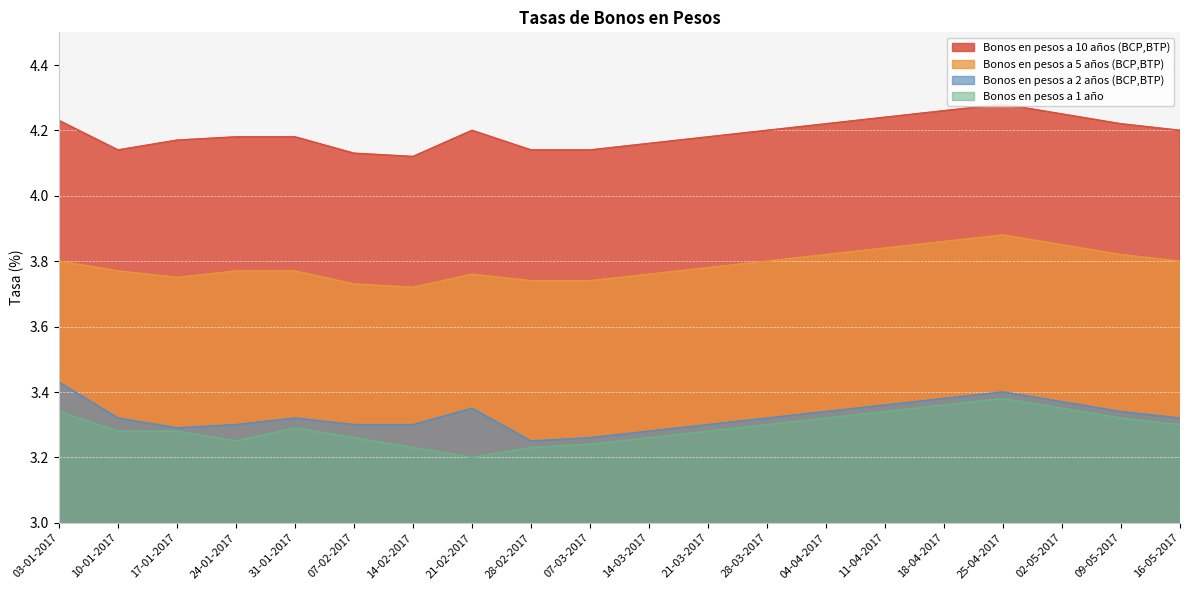

Where is Bonos en pesos a 2 años (BCP,BTP) nearest to the value 3?

28-02-2017